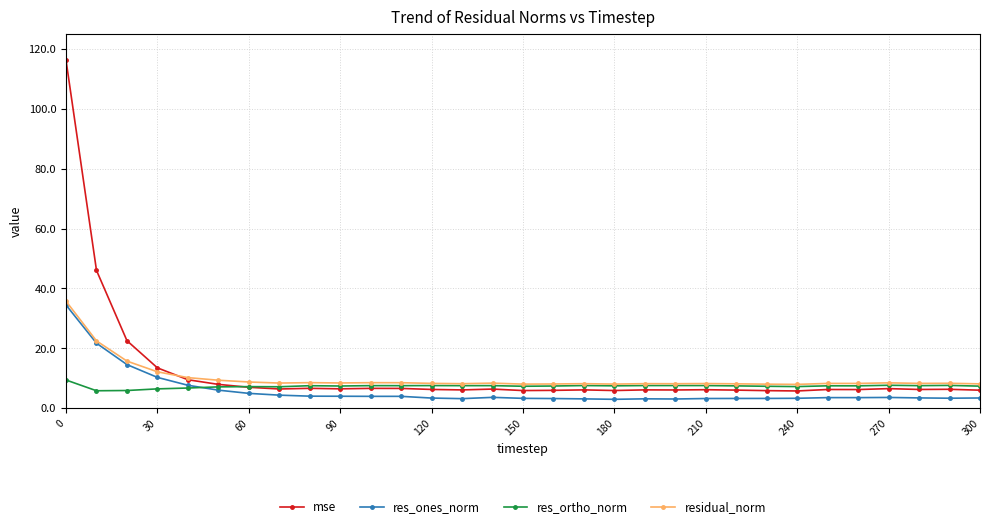

List the series in order of their peak value, highest first.

mse, residual_norm, res_ones_norm, res_ortho_norm